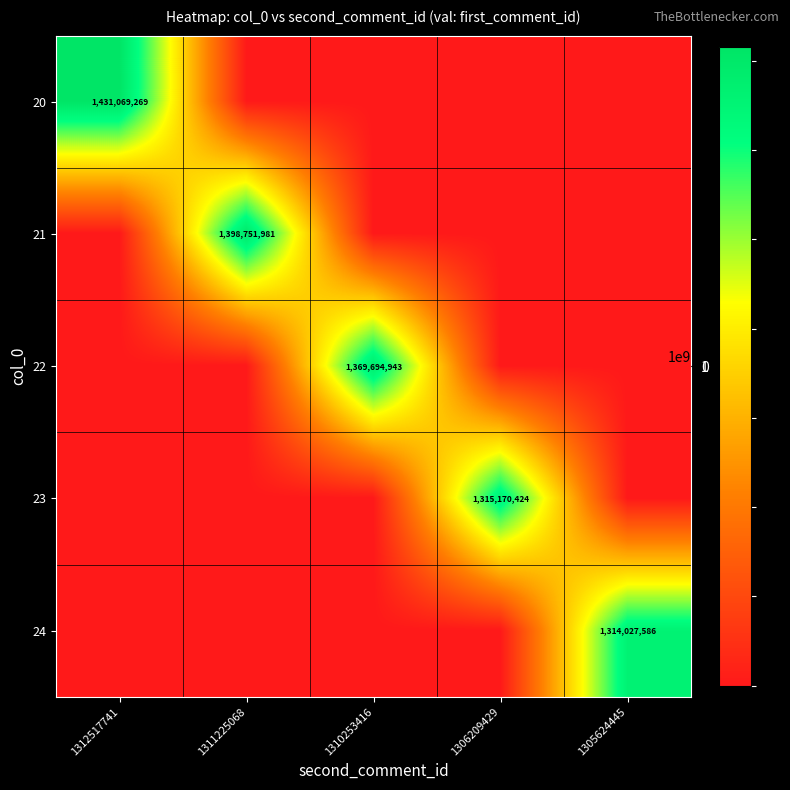

Rank the categories by 20 value from lowest to highest.

1311225068, 1310253416, 1306209429, 1305624445, 1312517741